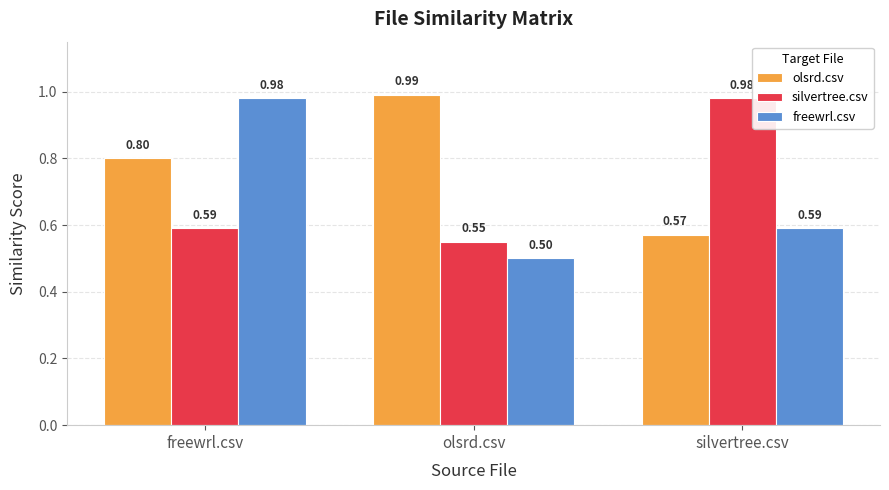

List the labels in order of silvertree.csv value, smallest first.

olsrd.csv, freewrl.csv, silvertree.csv